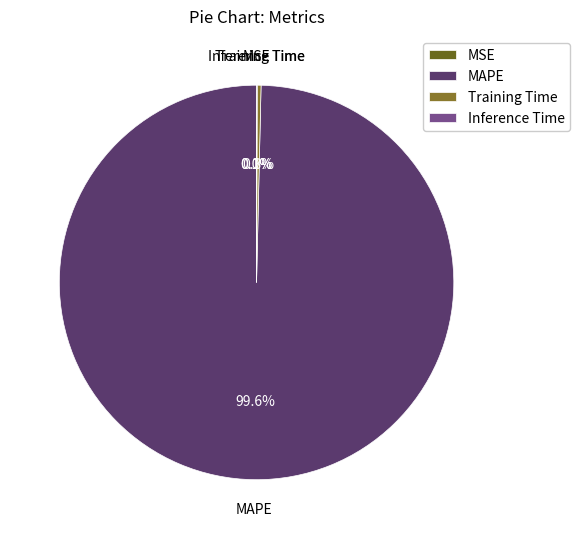

To the nearest percent, what is the average slice percentage?

25%